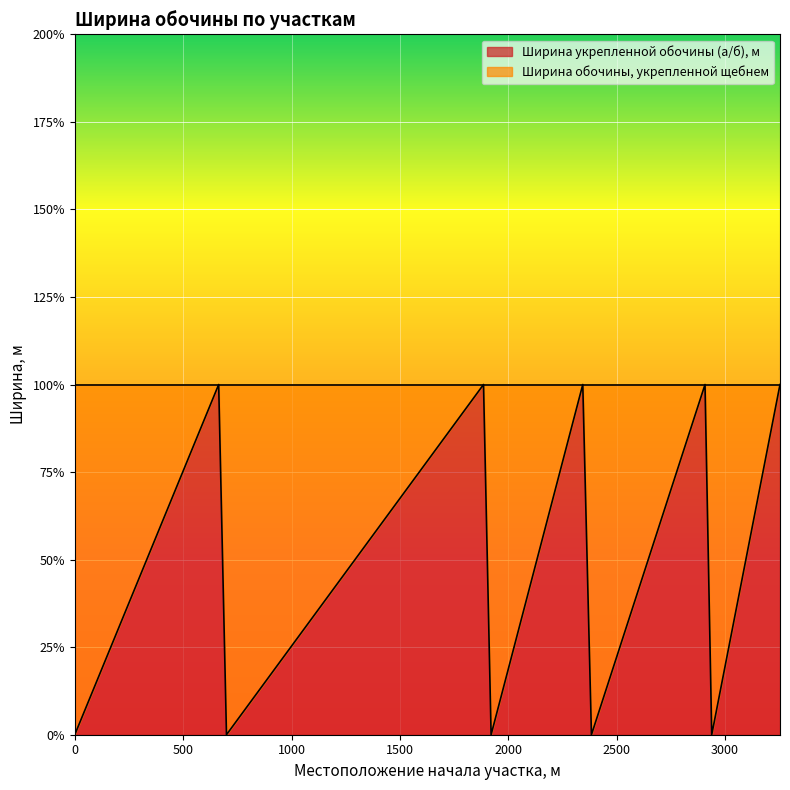

The Ширина укрепленной обочины (а/б), м series shows -1 at 2384. True or false?

False